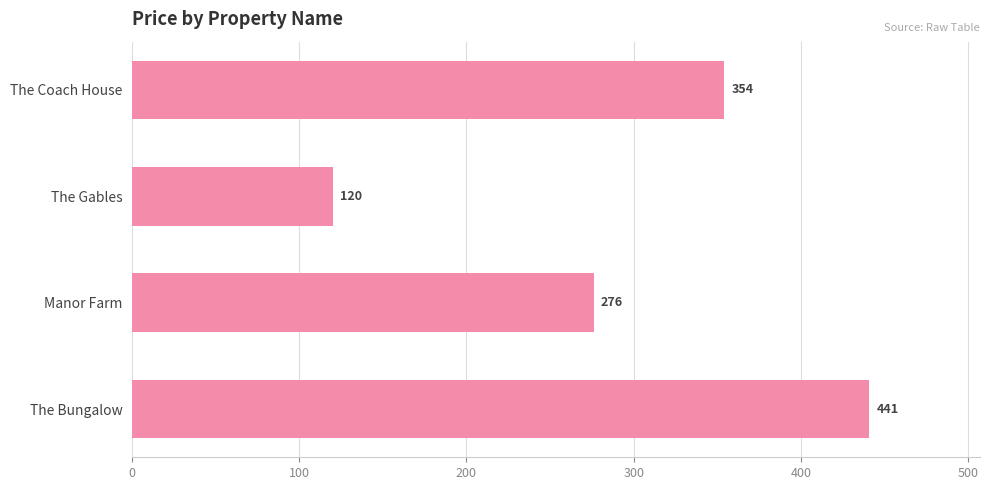

Is it true that the value at Manor Farm is 276?

True